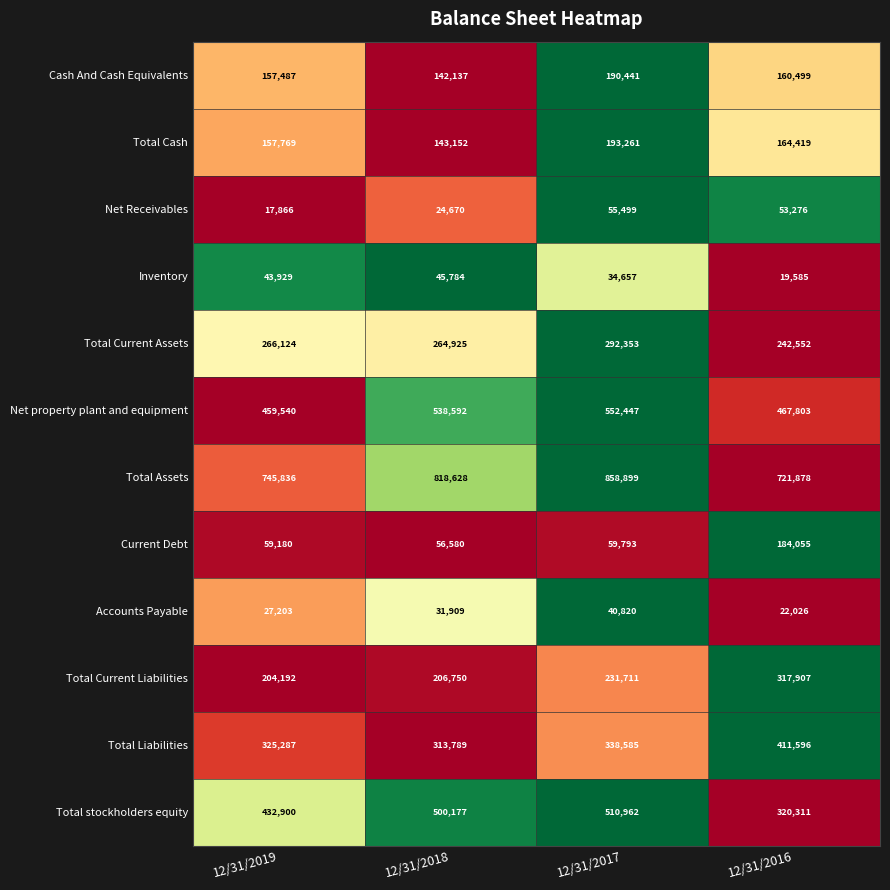

What is the maximum value for Accounts Payable?

40820